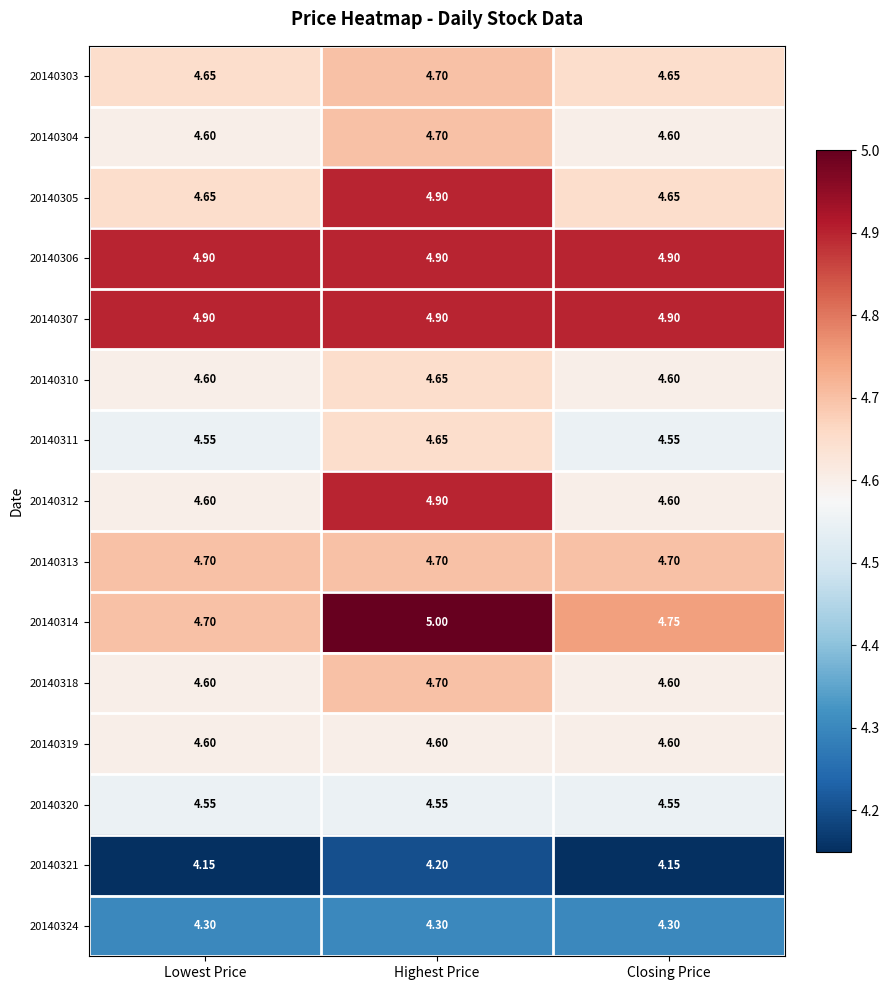

At which category is the sum across all series the highest?

Highest Price